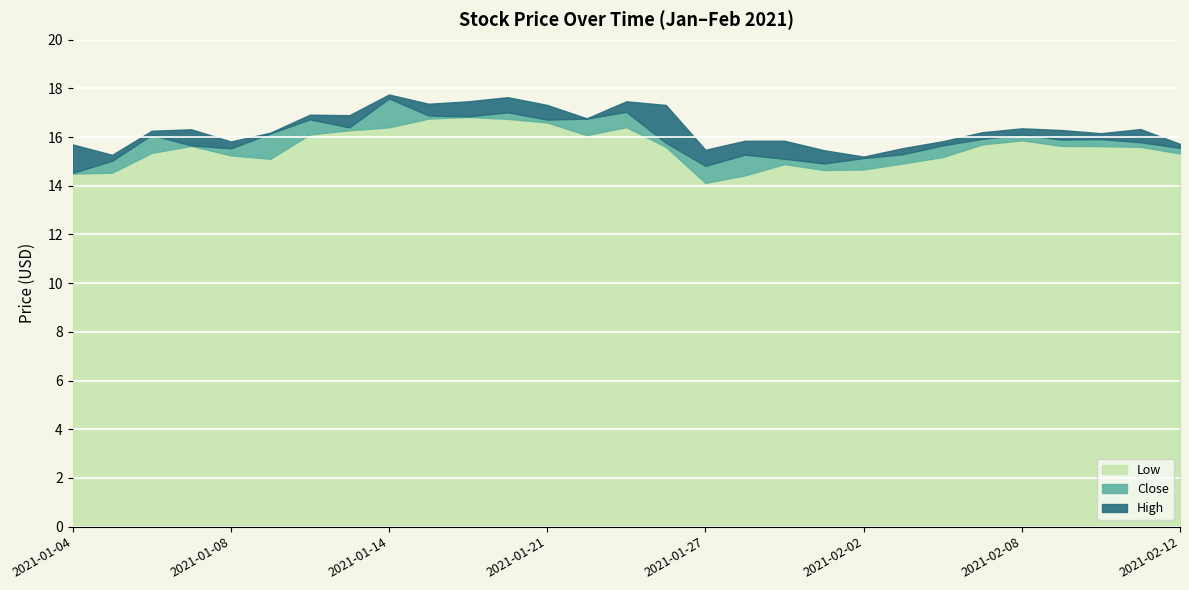

Is the value of Low at 2021-01-15 greater than the value of Close at 2021-01-07?

Yes